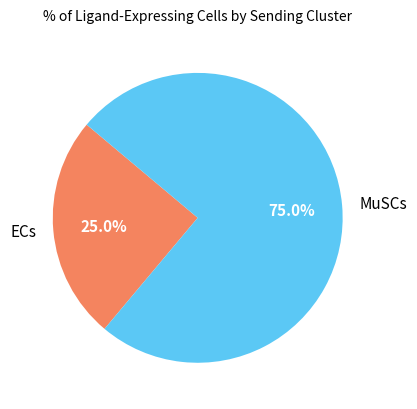

How many segments does this pie chart have?

2